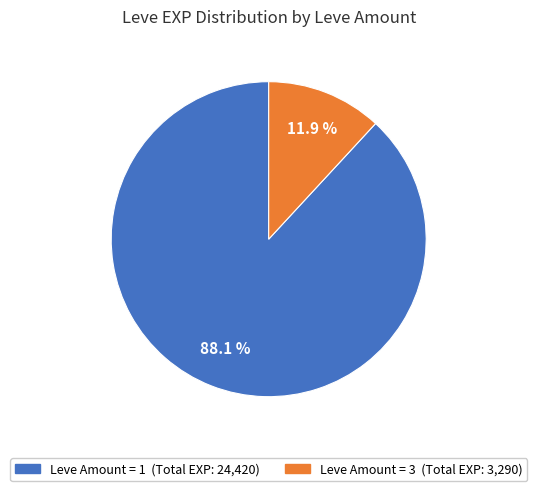

Does any single category account for the majority?

Yes